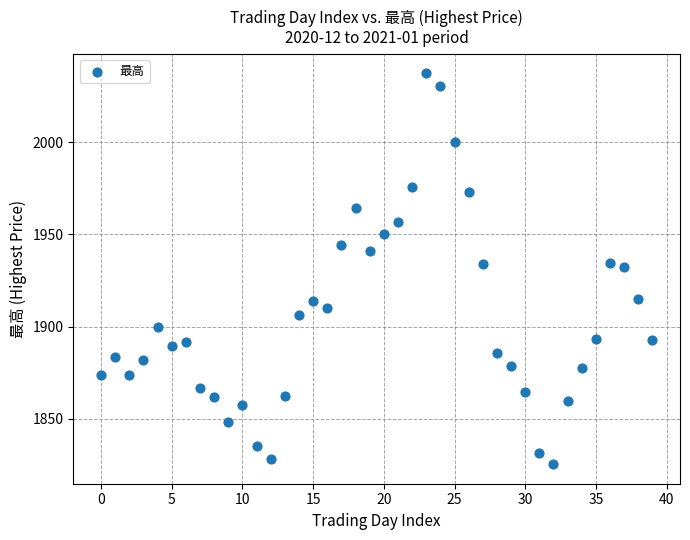

What is the range of Y values (max minus min)?

212.0